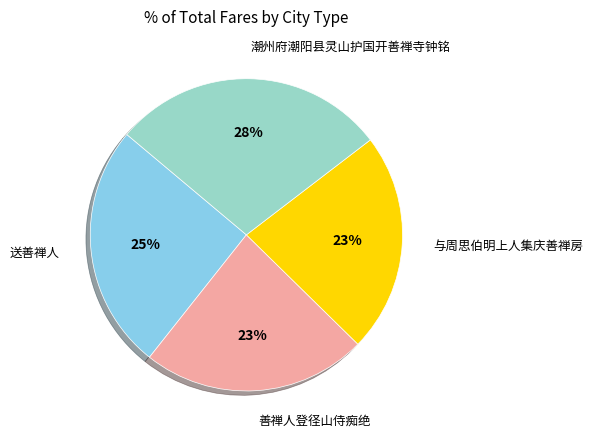

To the nearest percent, what is the average slice percentage?

25%